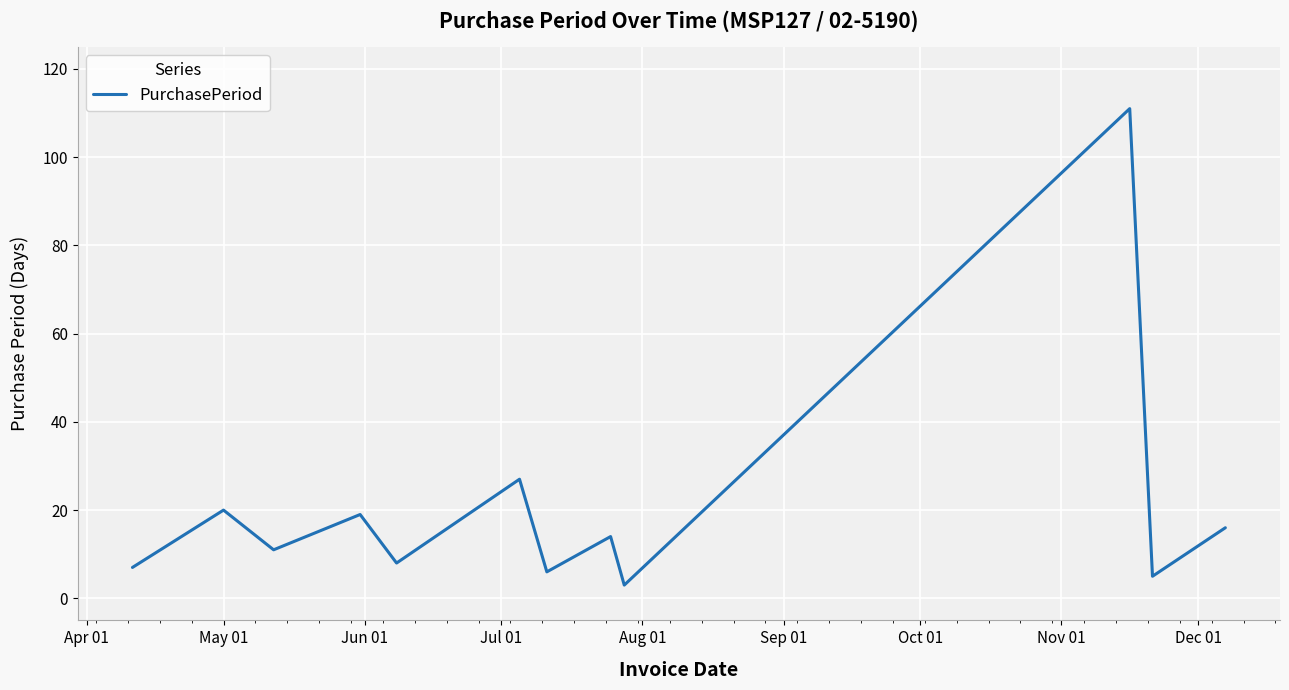

What is the maximum value shown in the chart?

111